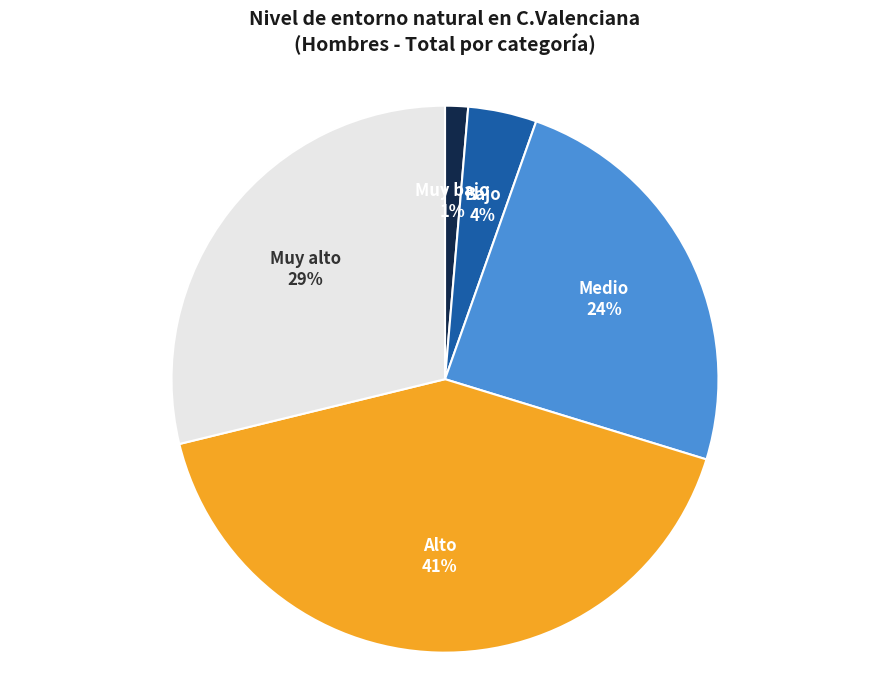

How many slices are in this pie chart?

5